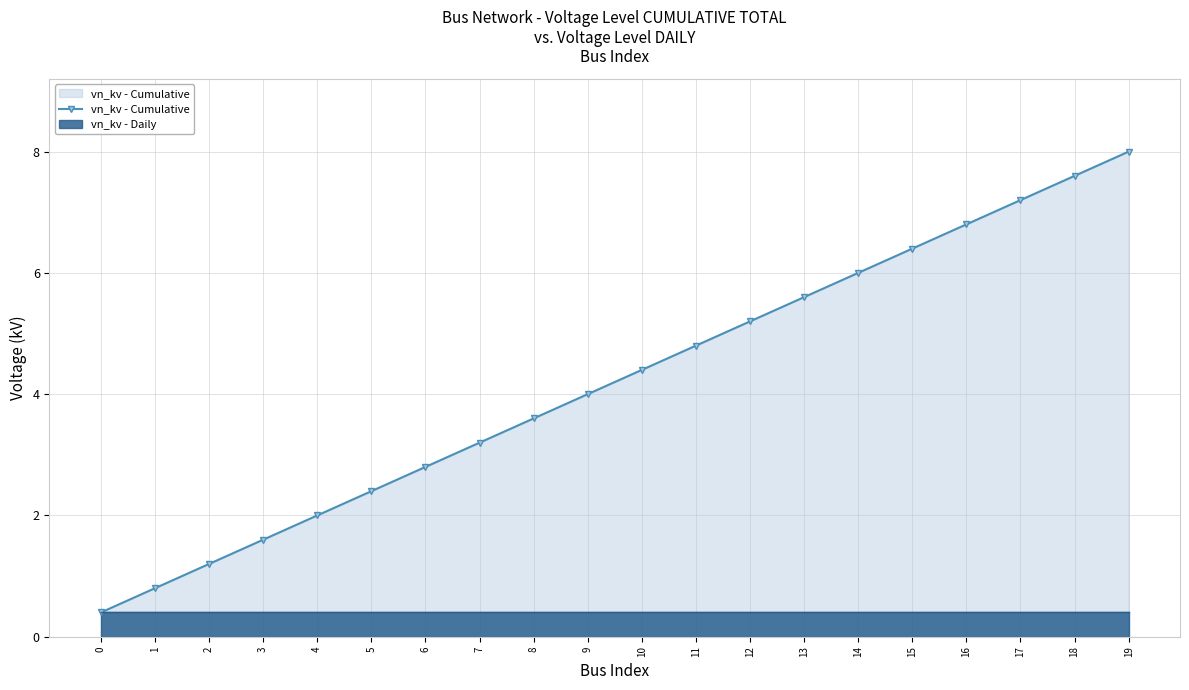

What is the average value?

4.2